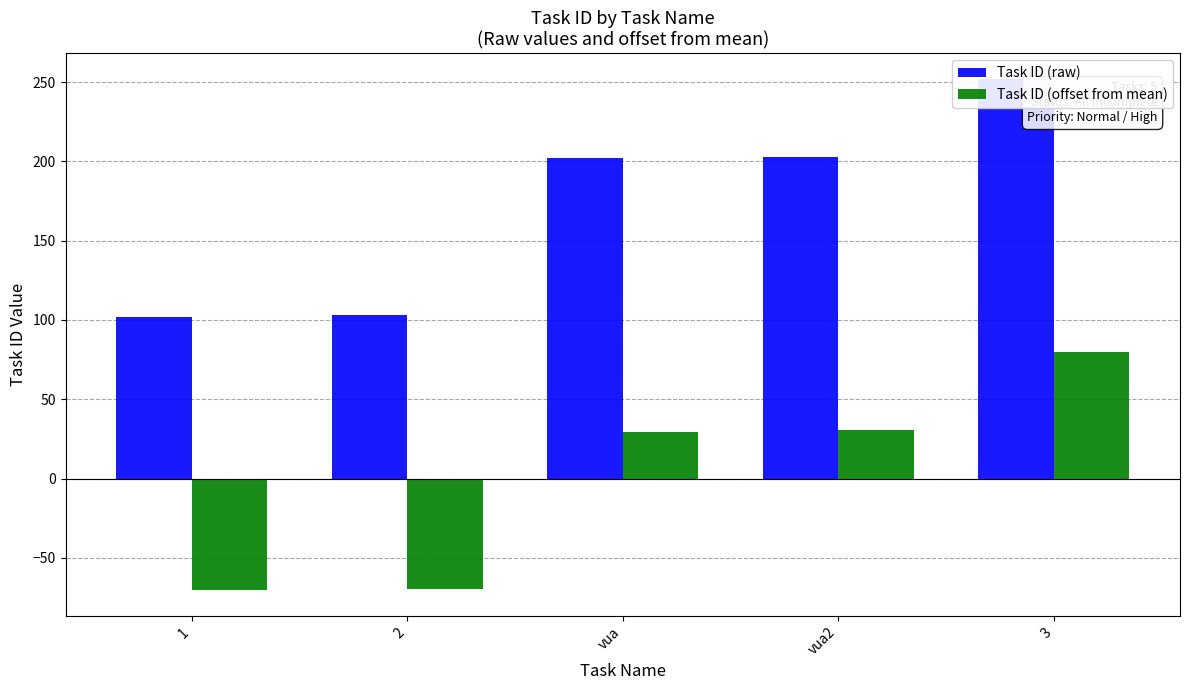

Where is Task ID (offset from mean) nearest to the value 4?

vua